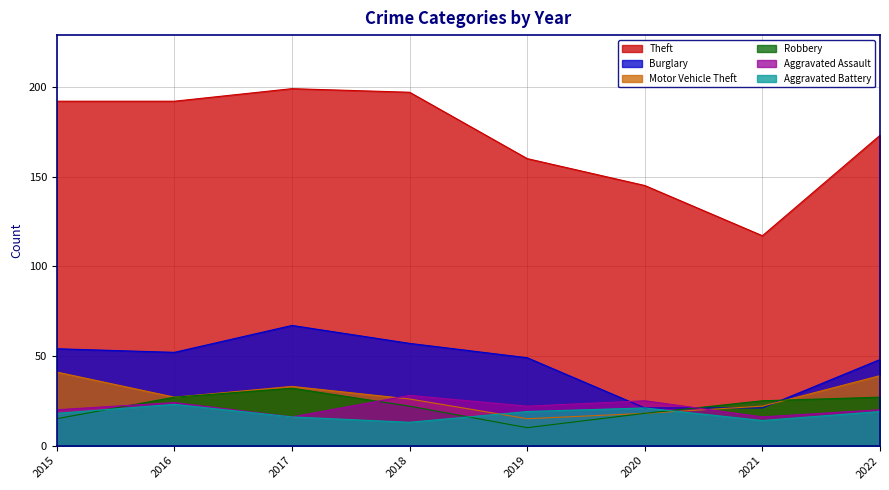

What is the value of the Theft point at the 6th from the left?

145